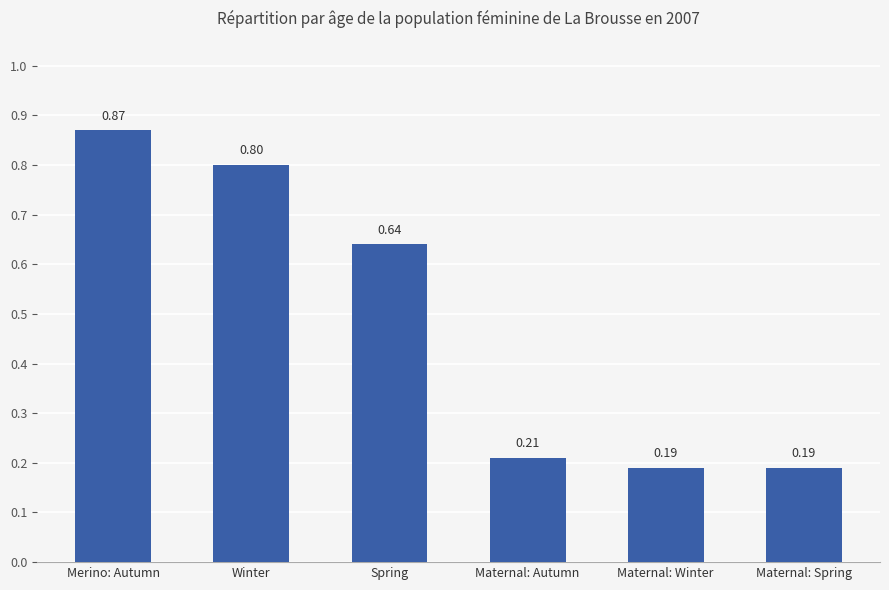

What is the label of the 1st bar from the left?

Merino: Autumn